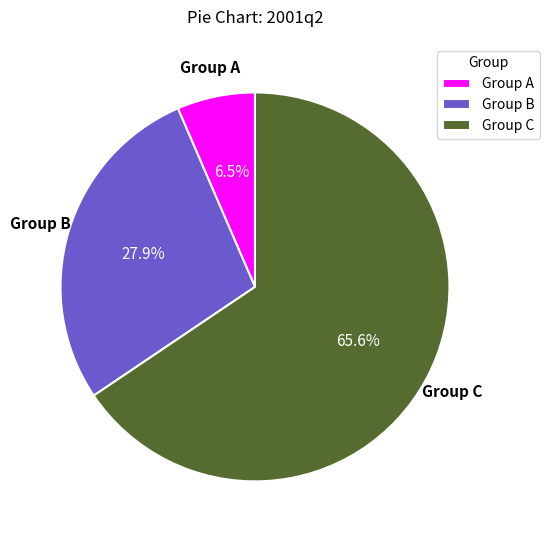

What is the smallest slice in the pie chart?

Group A